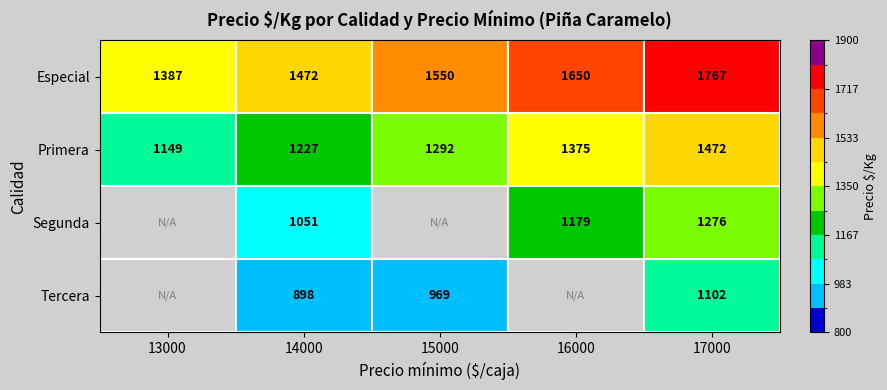

What is the highest value of the Primera series?

1472